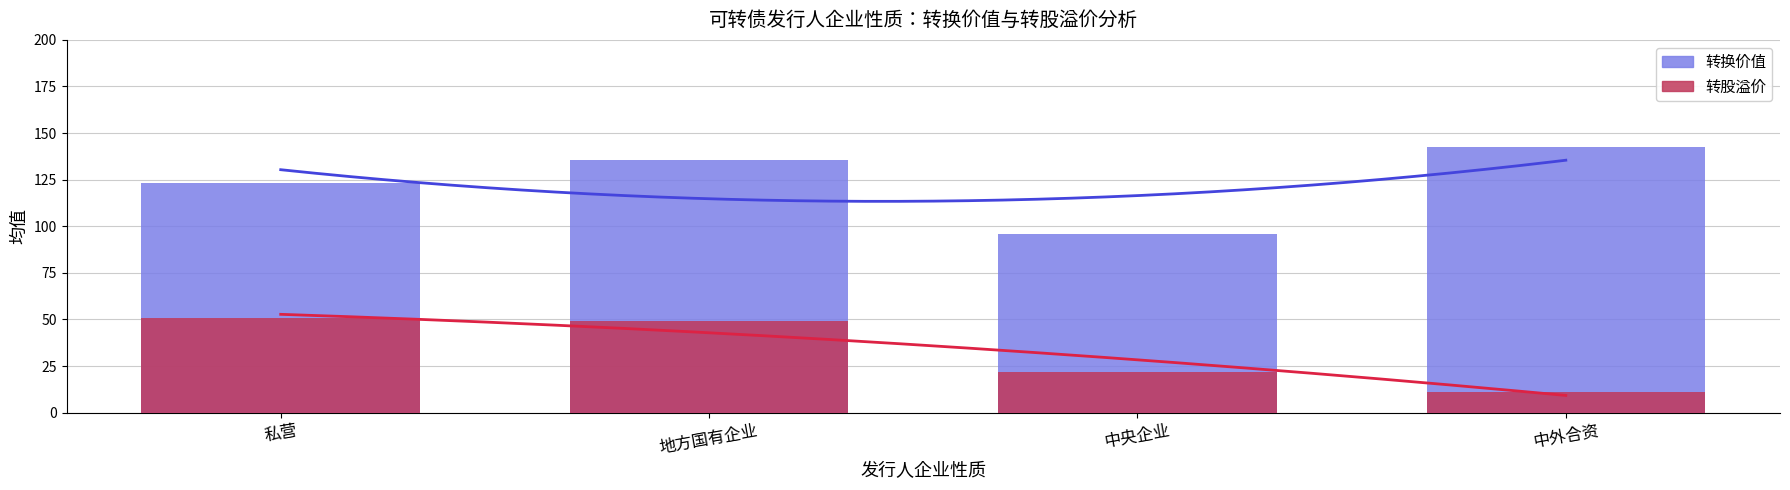

Rank the categories by 转股溢价 value from highest to lowest.

私营, 地方国有企业, 中央企业, 中外合资